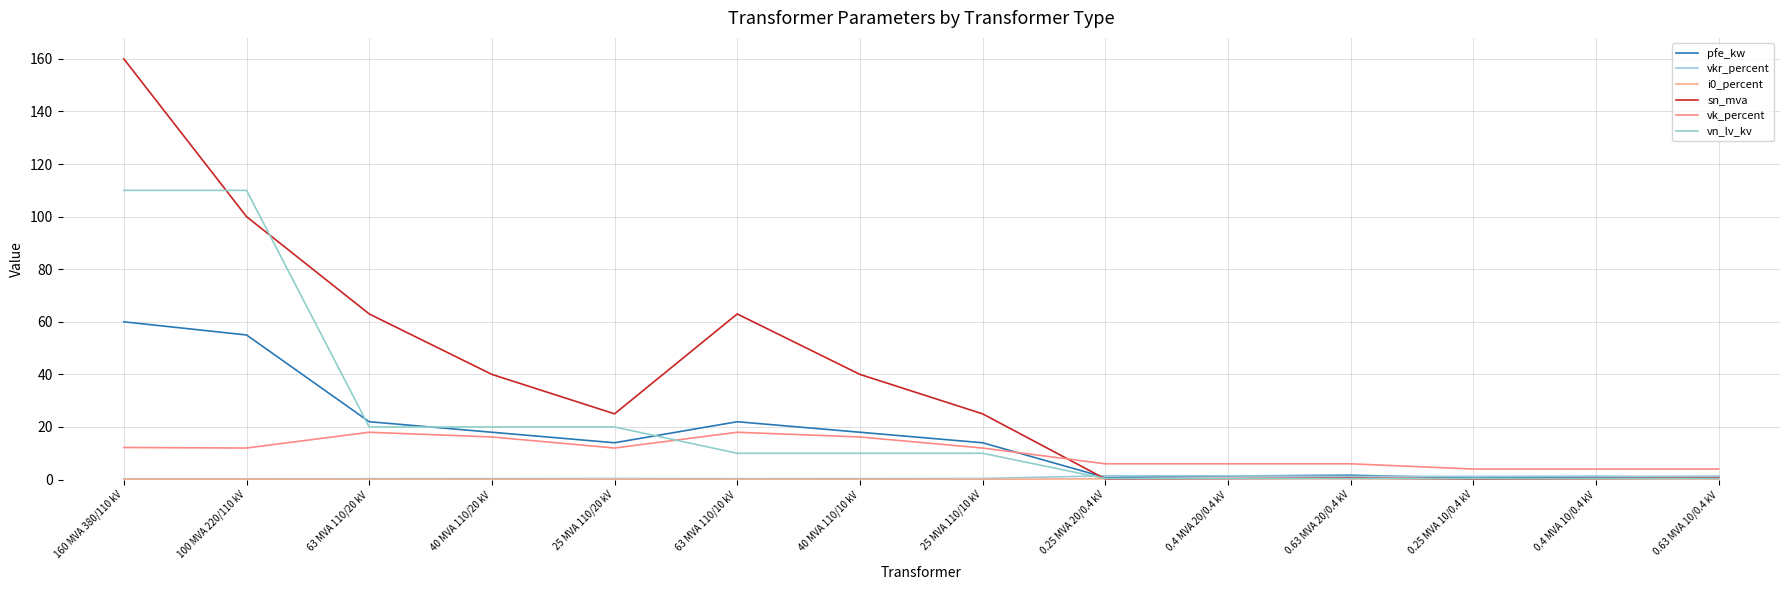

Where is sn_mva nearest to the value 80?

63 MVA 110/20 kV